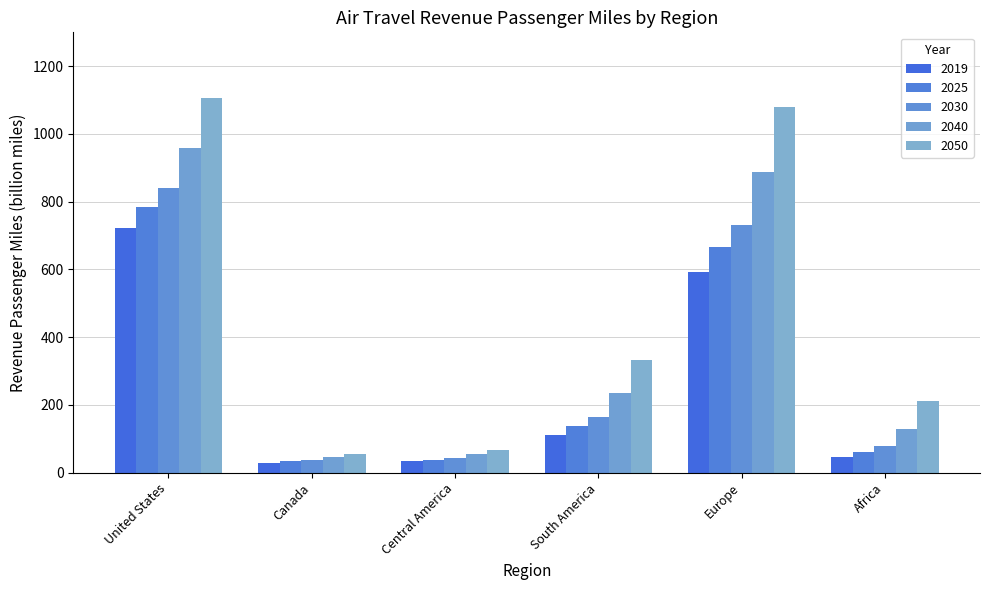

At which category is the sum across all series the highest?

United States